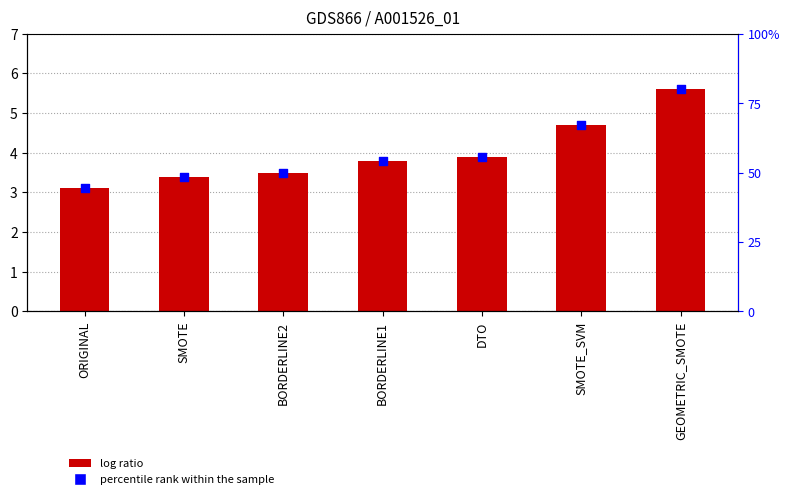

Is the value of col_1 at DTO greater than the value of percentile rank within the sample at ORIGINAL?

Yes